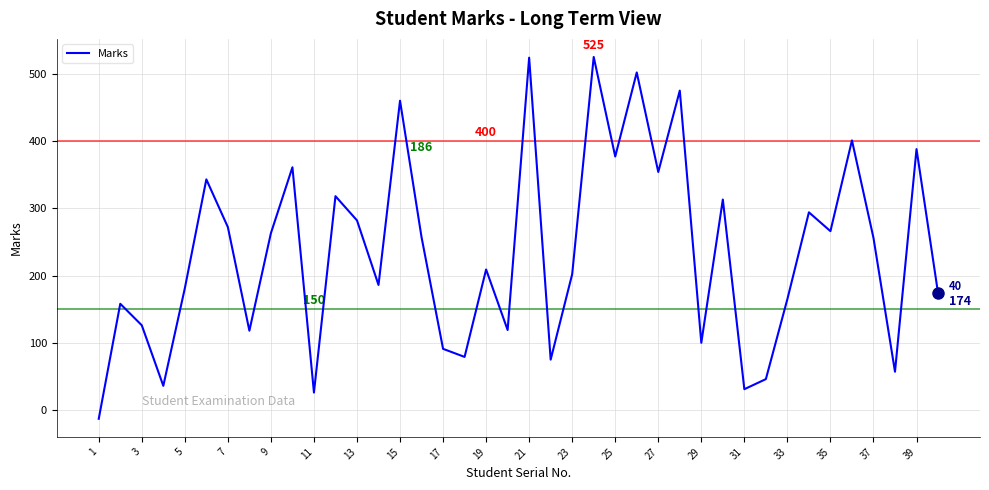

What is the maximum value shown in the chart?

525